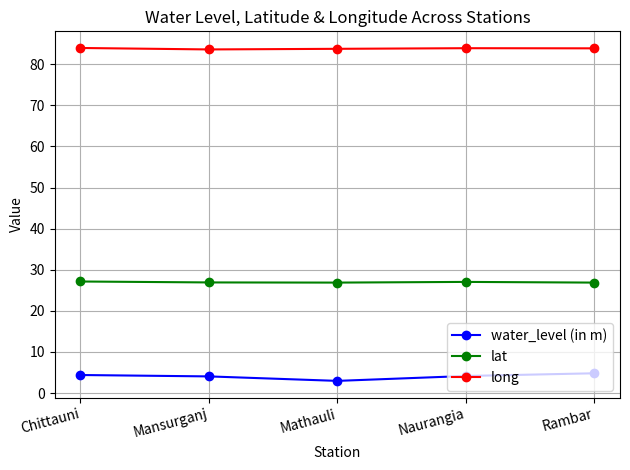

What is the highest value of the lat series?

27.1